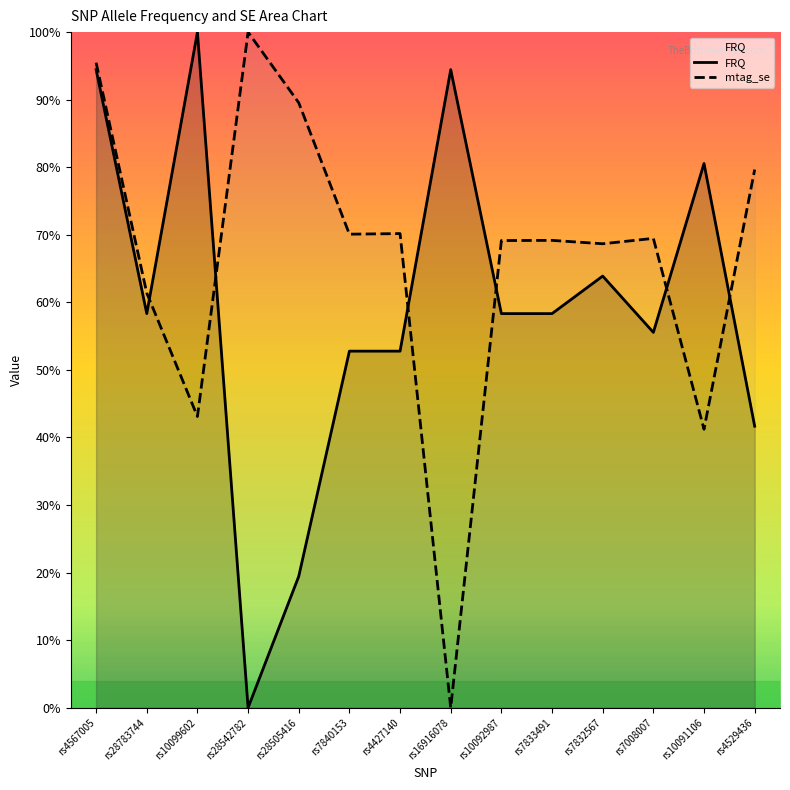

How many intersections are there between FRQ and mtag_se?

6